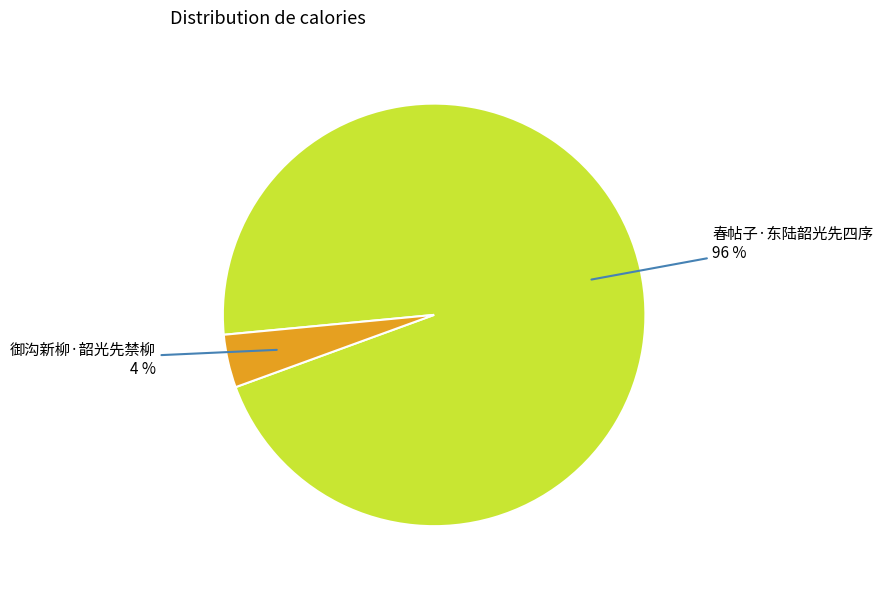

Does 春帖子·东陆韶光先四序 account for over 50% of the chart?

Yes